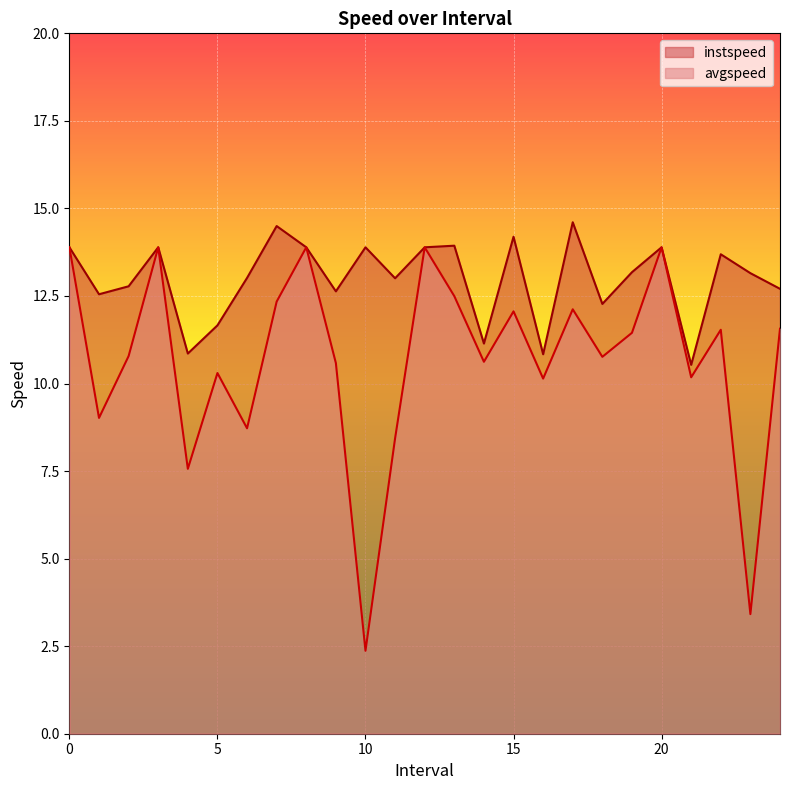

Where is the first local maximum for avgspeed?

3